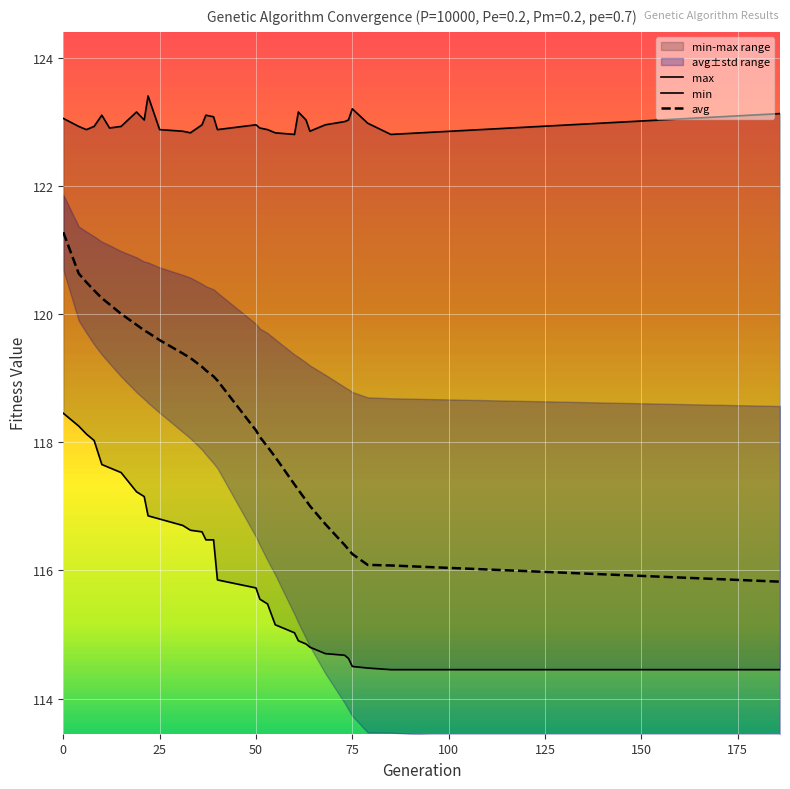

Which series has the largest total across all categories?

max